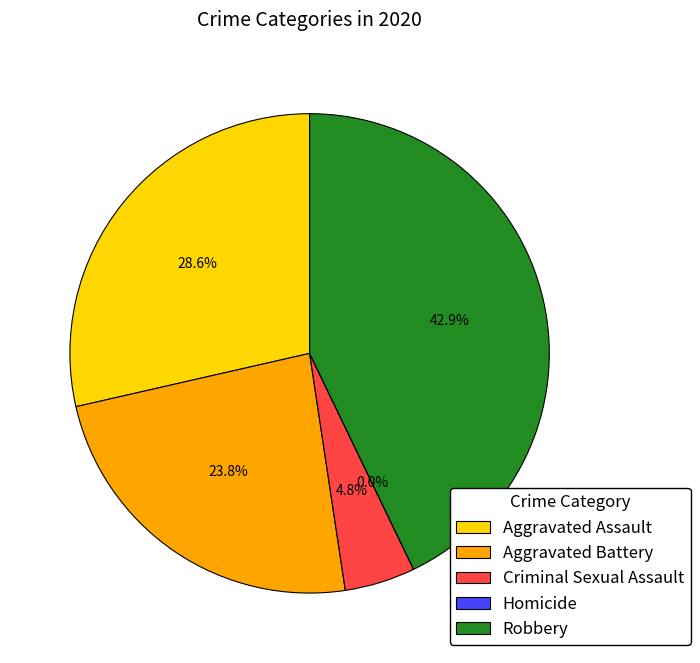

How many segments does this pie chart have?

5